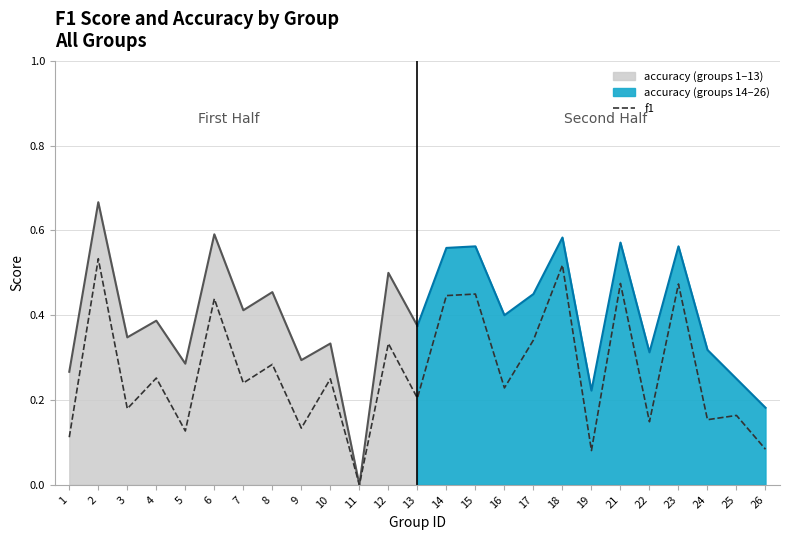

What is the difference between the maximum and minimum values?

0.5